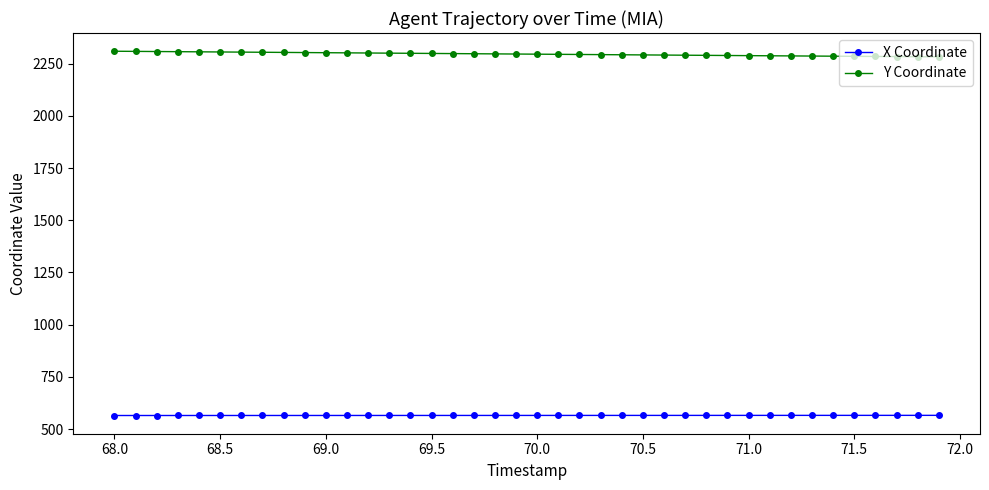

Which series has the largest total across all categories?

Y Coordinate